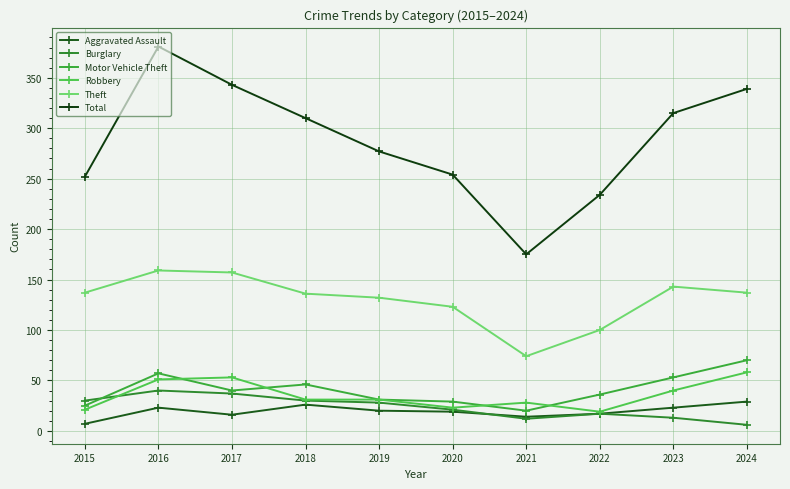

At which label does Robbery reach its peak?

2024